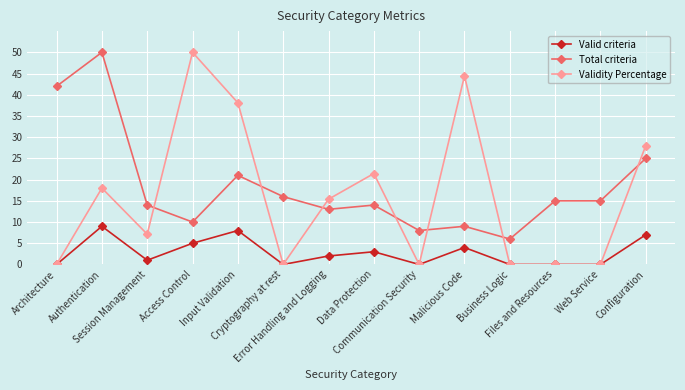

True or false: Total criteria has a value of 21.9 at Session Management.

False